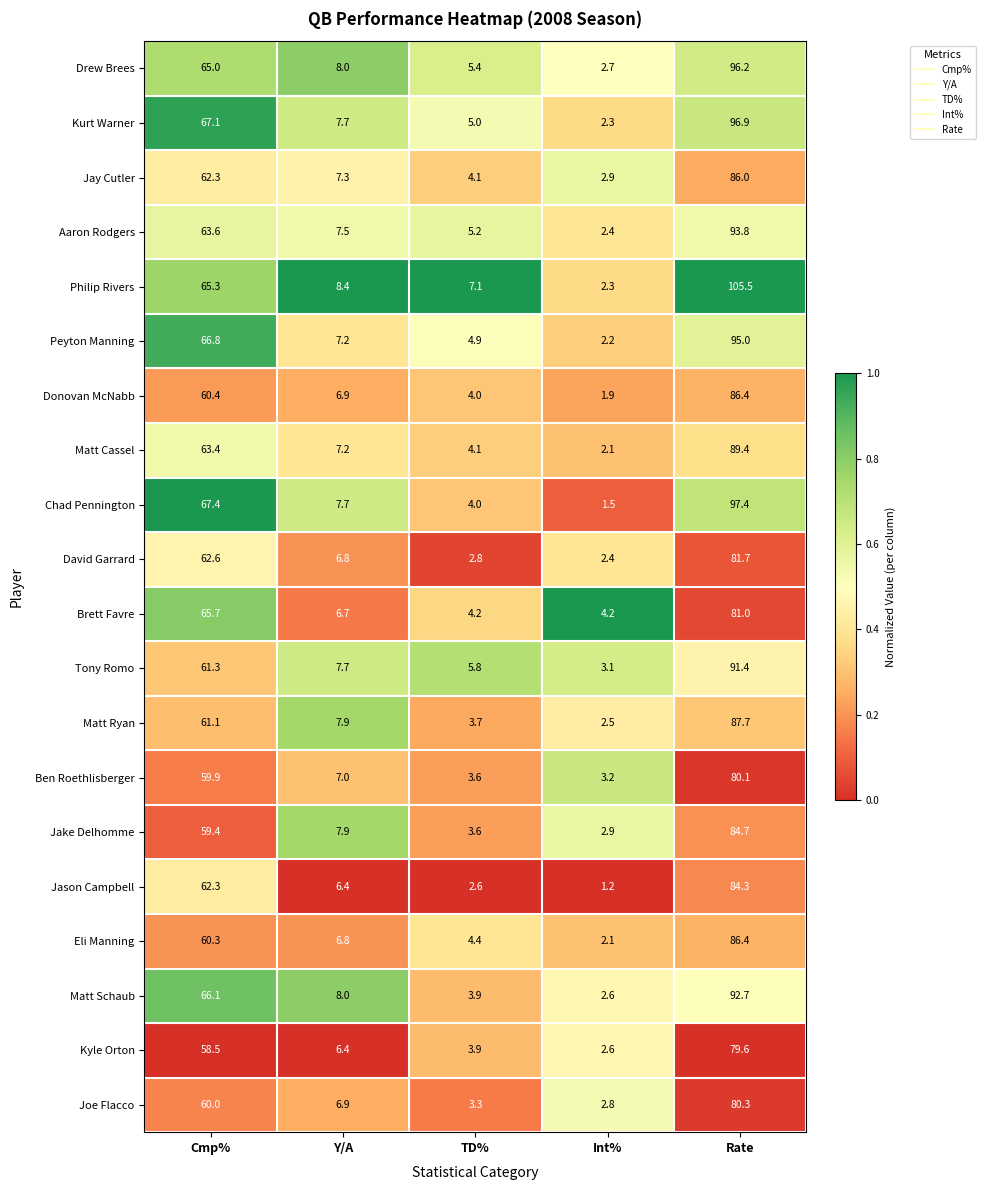

What is the difference between the Tony Romo values at Rate and TD%?

85.6